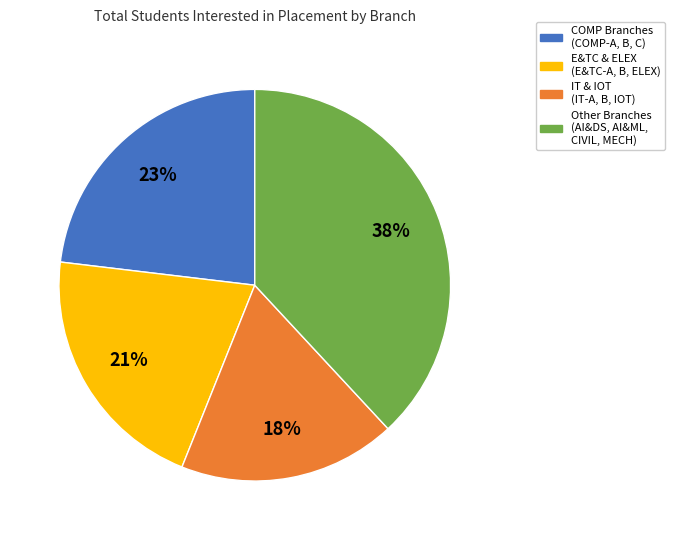

Do Other Branches (AI&DS, AI&ML, CIVIL, MECH) and COMP Branches (COMP-A, B, C) together represent more than half of the pie?

Yes